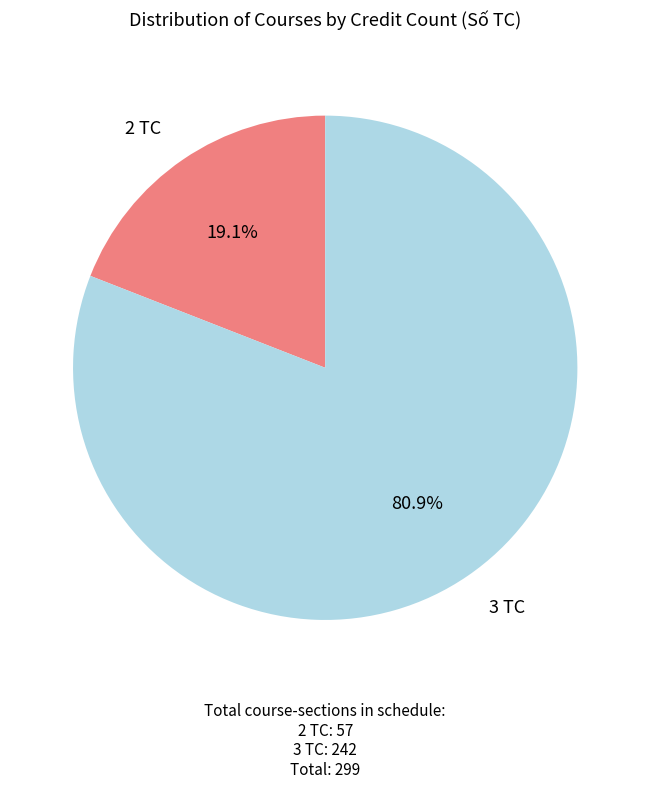

To the nearest percent, what is the combined percentage of 3 TC and 2 TC?

100%